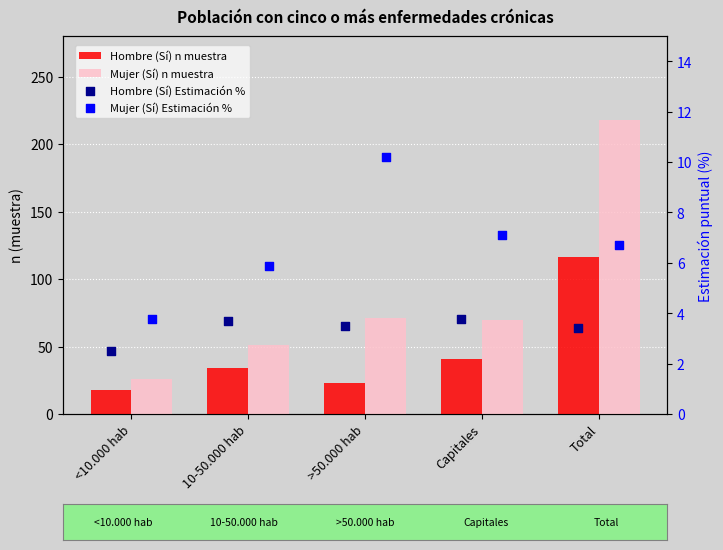

What are all the series names shown in the legend?

Hombre (Sí) n muestra, Mujer (Sí) n muestra, Hombre (Sí) Estimación %, Mujer (Sí) Estimación %